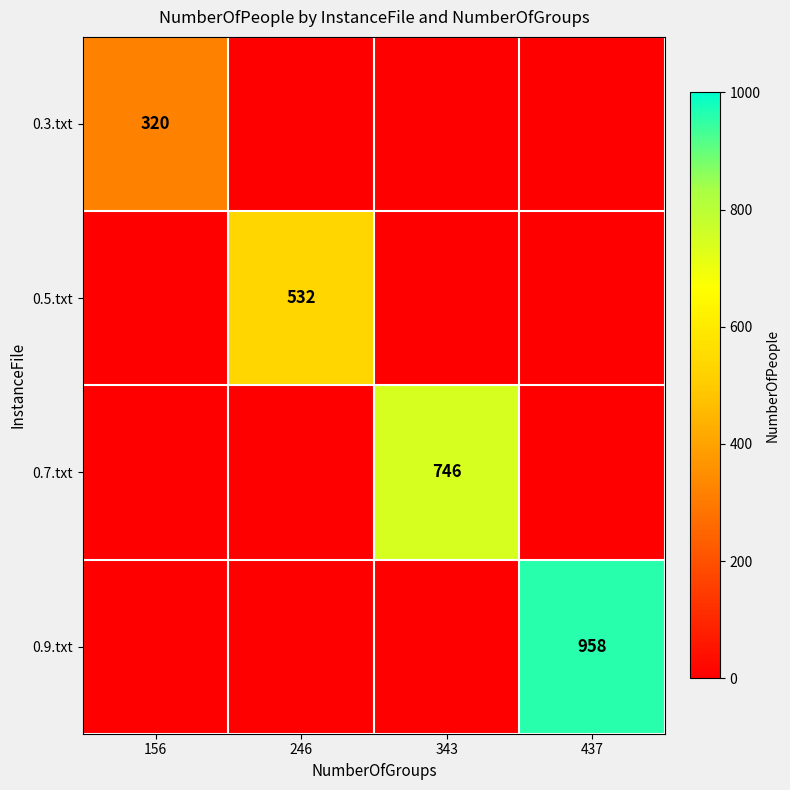

The 0.5.txt series shows 532 at 246. True or false?

True